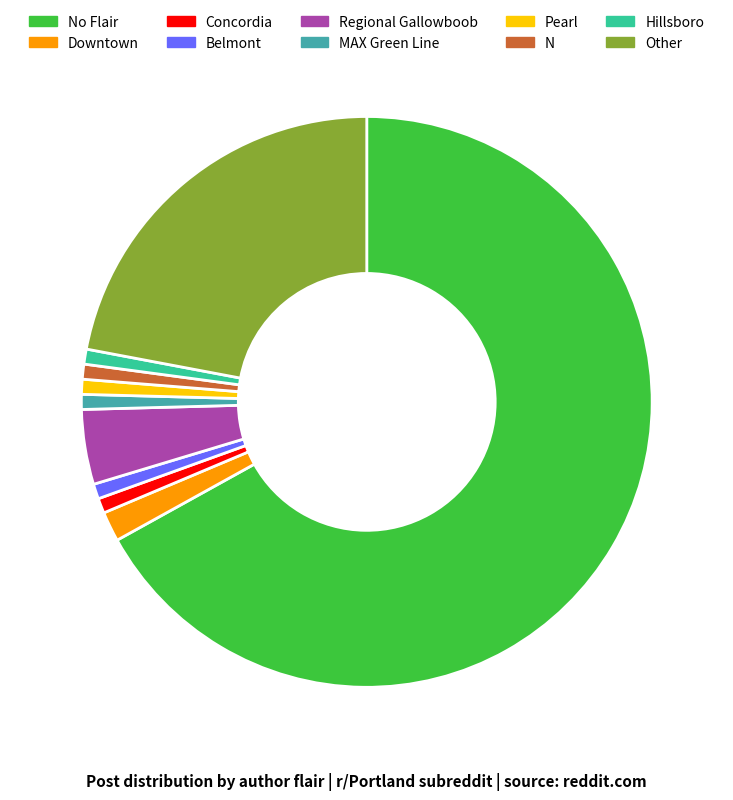

True or false: N accounts for 11% of the total.

False